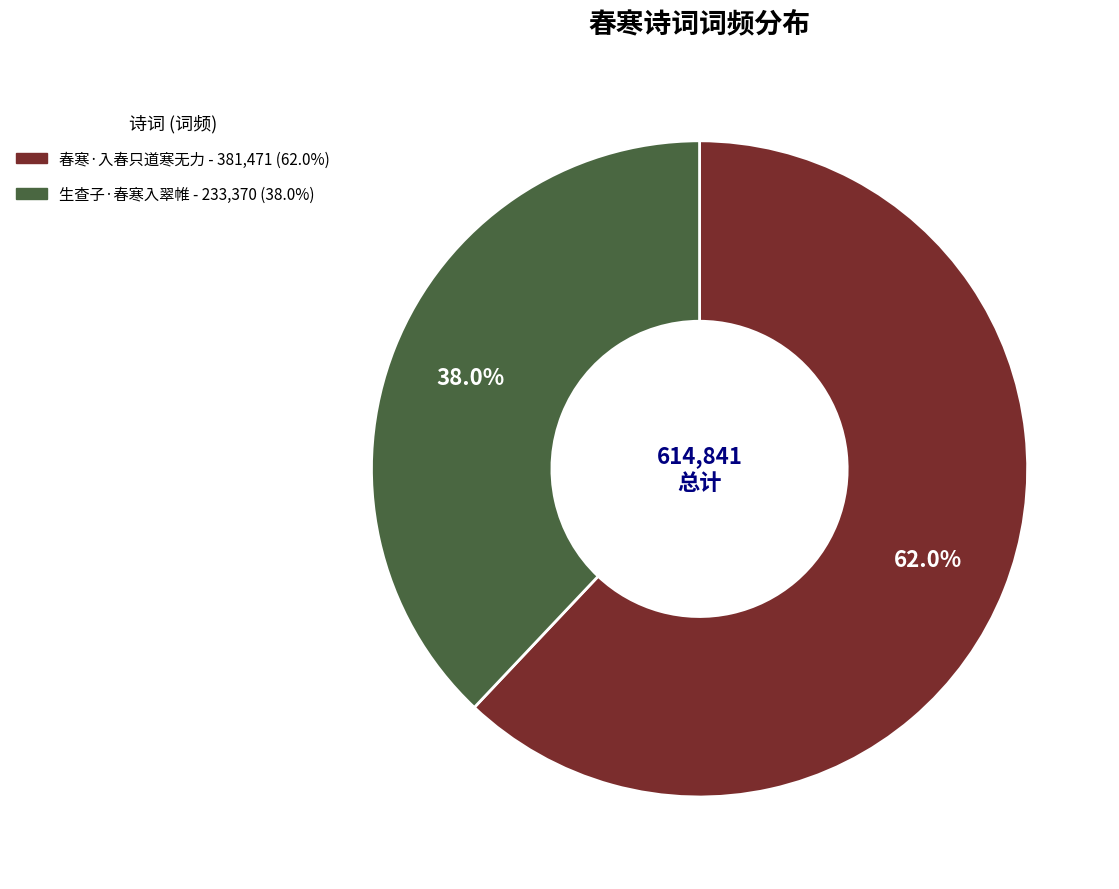

Is there a majority slice in this chart?

Yes